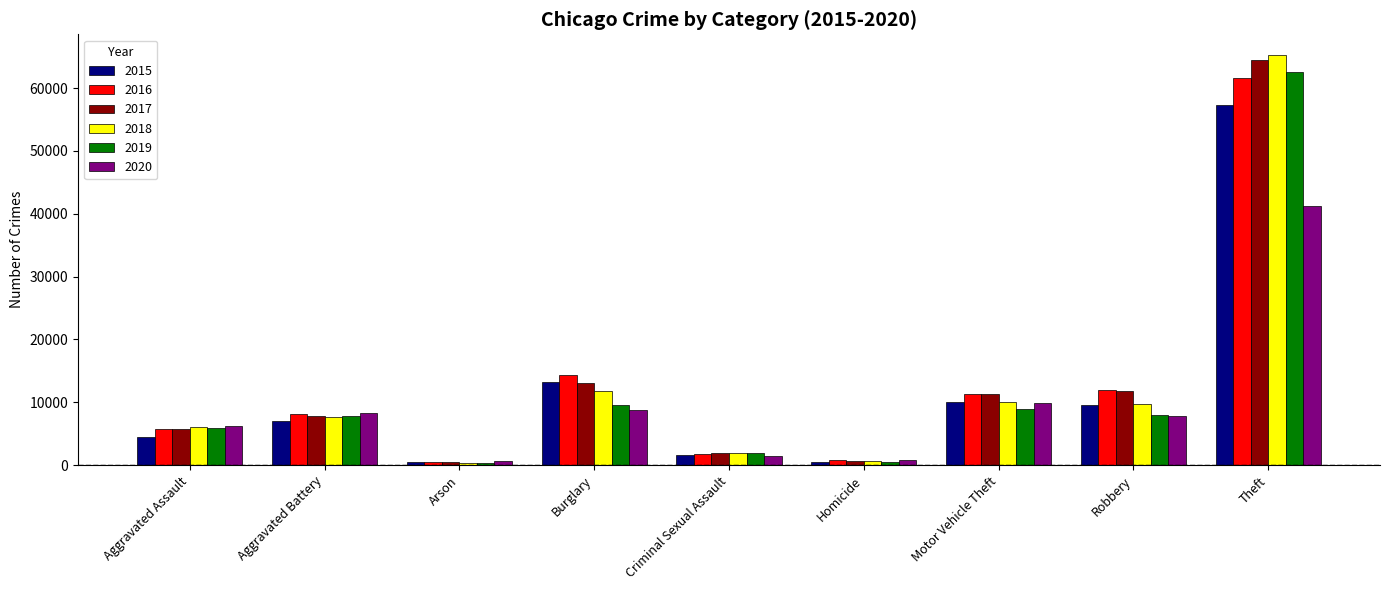

What is the lowest value of the 2019 series?

376